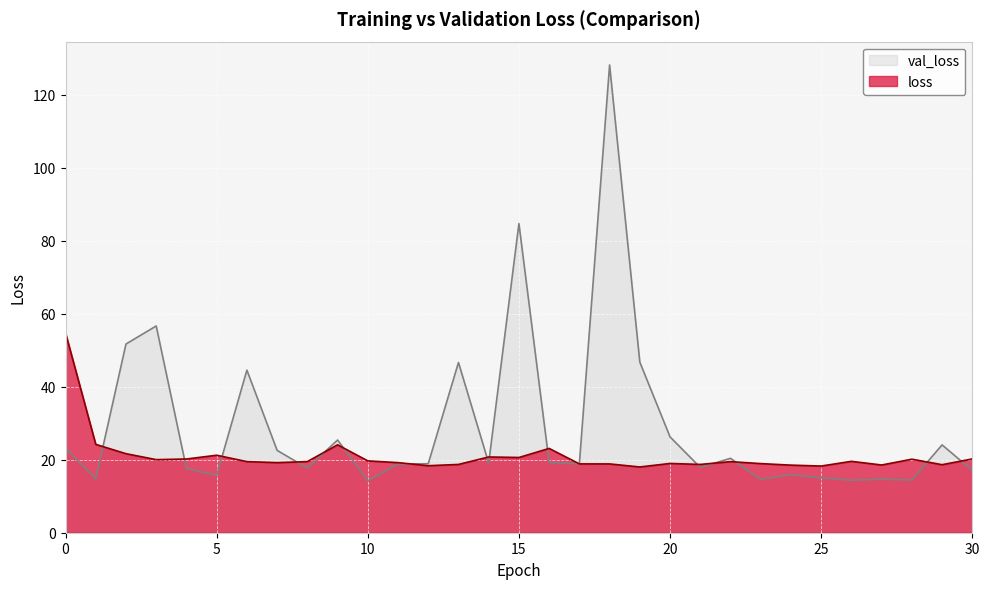

How many lines are shown in the chart?

2